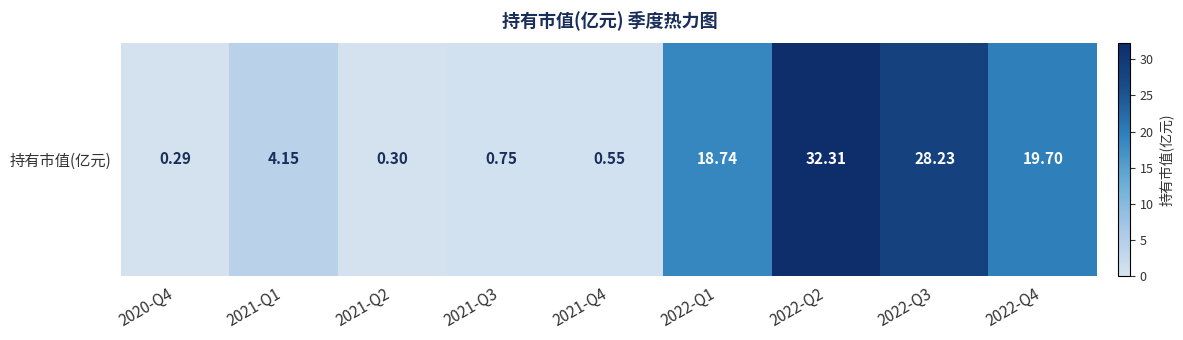

How many data points are less than 4?

4